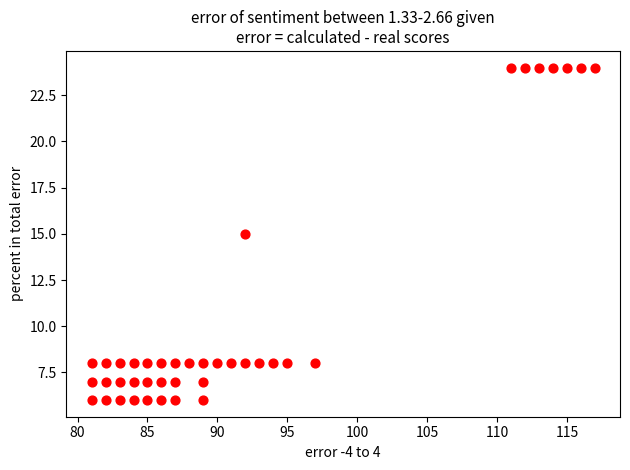

What is the range of X values (max minus min)?

36